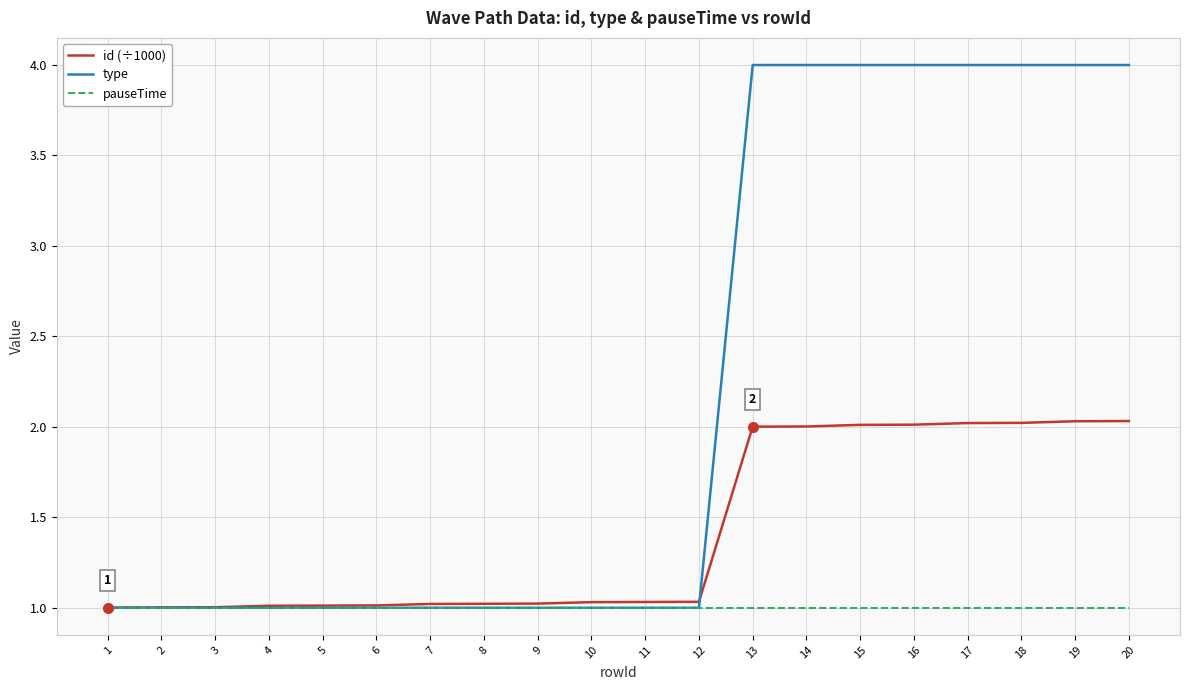

What is the maximum value shown in the chart?

4.0